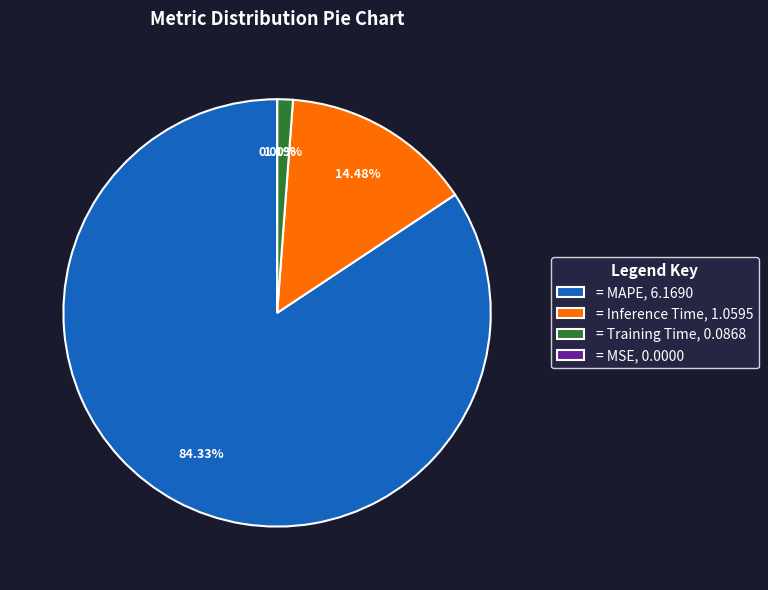

Does any single category account for the majority?

Yes